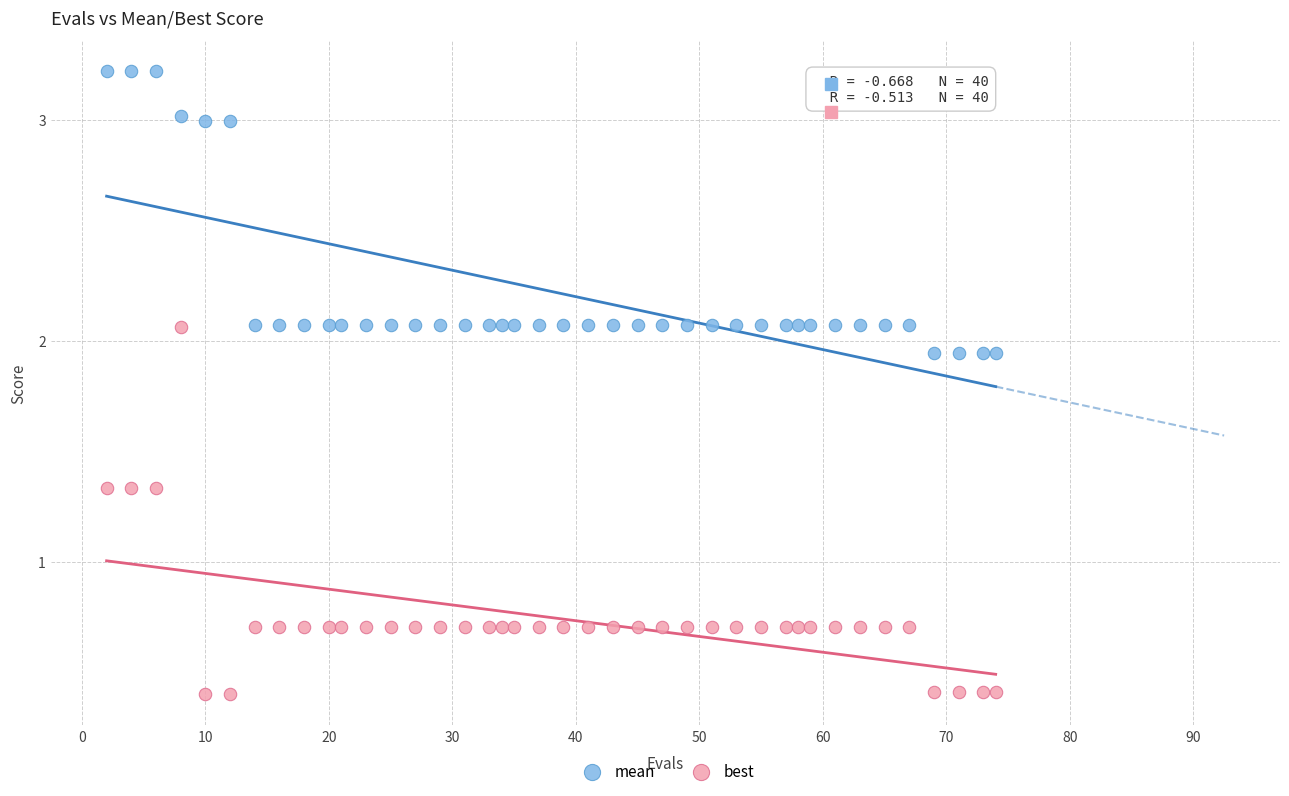

Which series has the largest Y range (max minus min)?

best